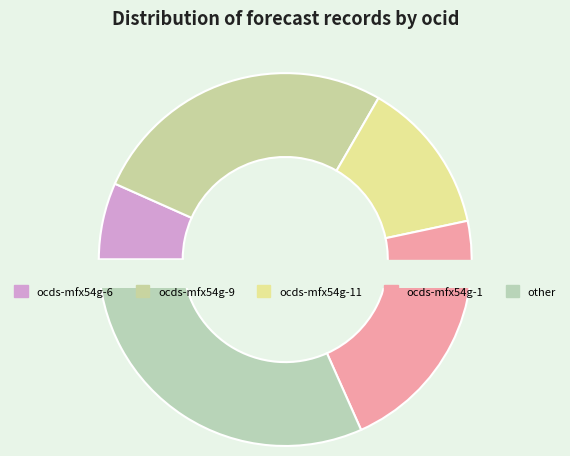

To the nearest percent, what is the difference between the ocds-mfx54g-6 and ocds-mfx54g-11 slice percentages?

7%